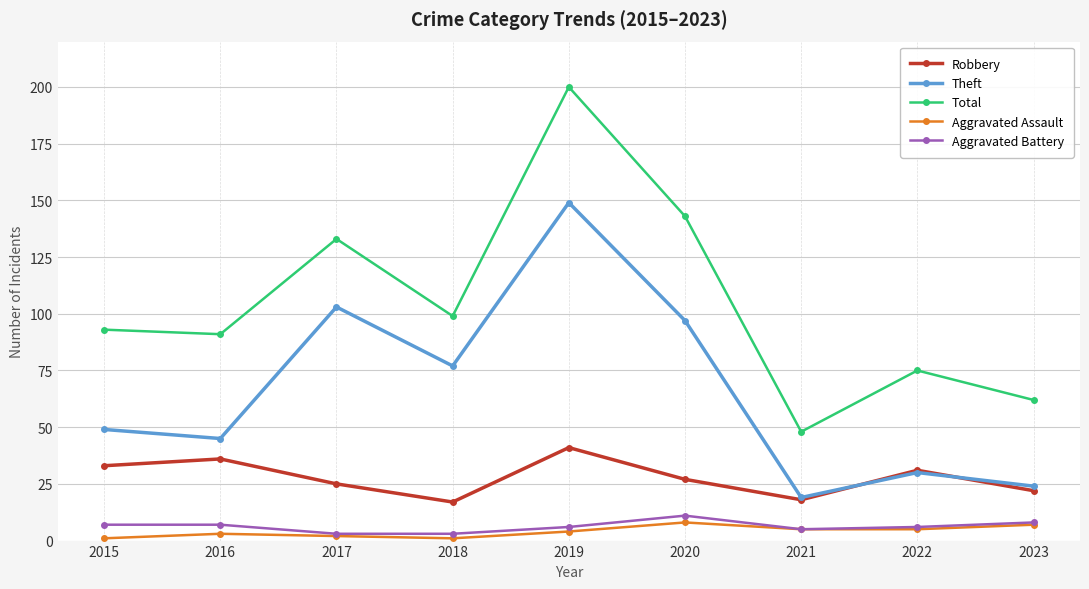

Reading left to right, what are all the values shown in this chart?

Robbery: 2015=33	2016=36	2017=25	2018=17	2019=41	2020=27	2021=18	2022=31	2023=22
Theft: 2015=49	2016=45	2017=103	2018=77	2019=149	2020=97	2021=19	2022=30	2023=24
Total: 2015=93	2016=91	2017=133	2018=99	2019=200	2020=143	2021=48	2022=75	2023=62
Aggravated Assault: 2015=1	2016=3	2017=2	2018=1	2019=4	2020=8	2021=5	2022=5	2023=7
Aggravated Battery: 2015=7	2016=7	2017=3	2018=3	2019=6	2020=11	2021=5	2022=6	2023=8